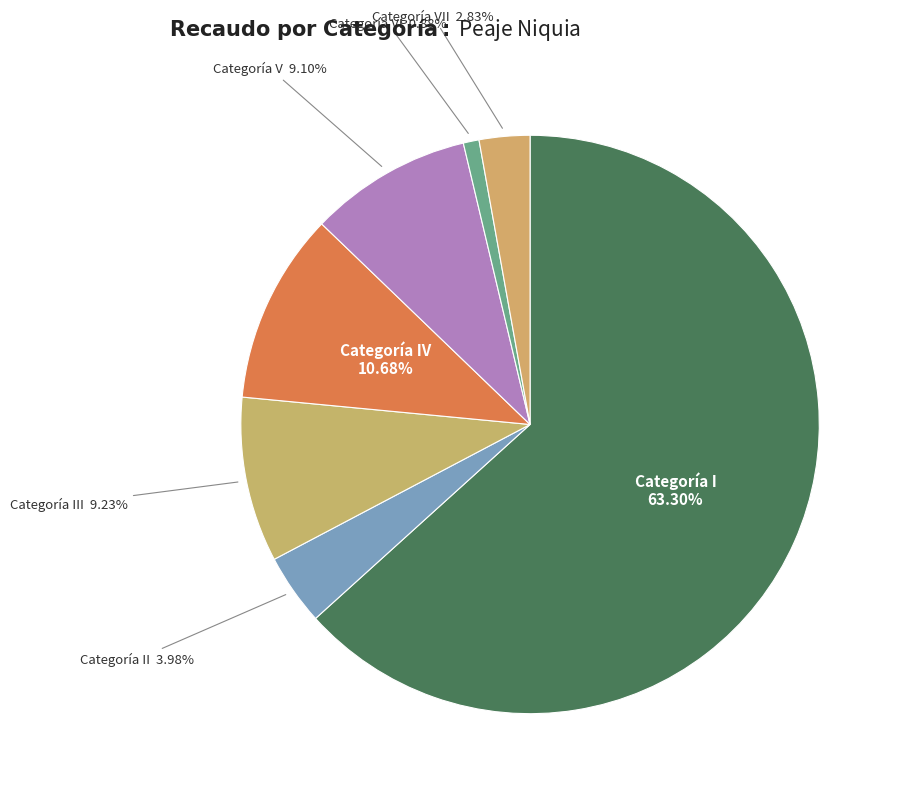

How many segments does this pie chart have?

7